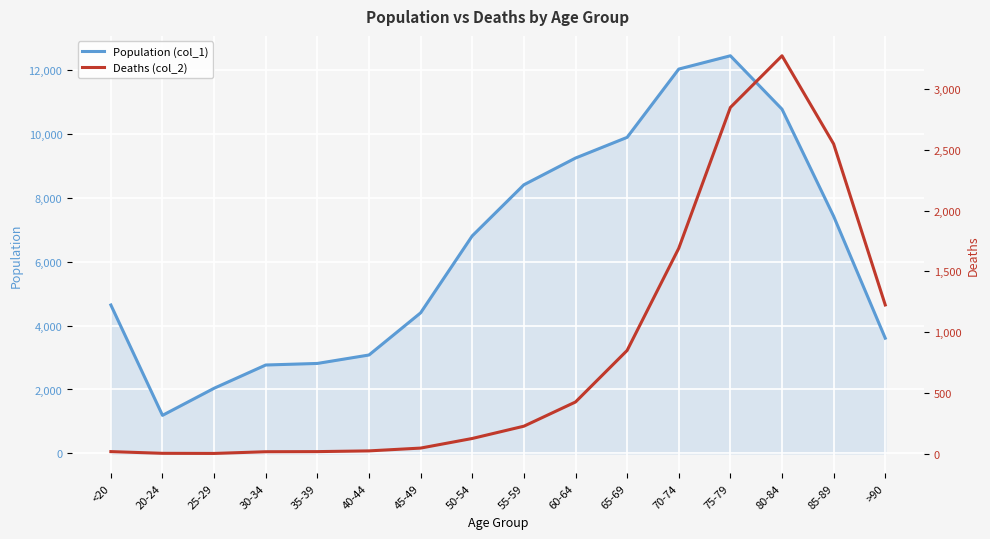

Which series changed the most between 20-24 and 55-59?

Population (col_1)